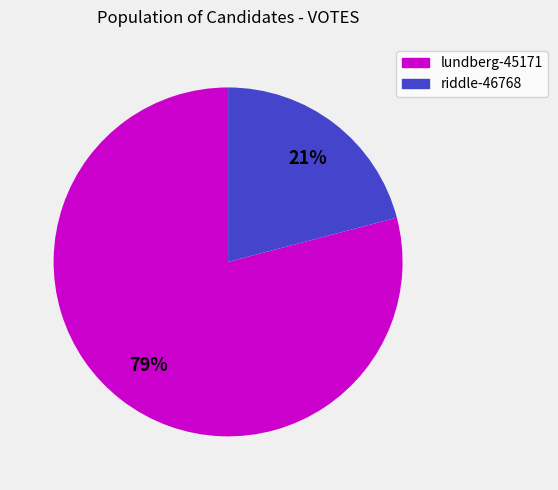

To the nearest percent, what is the difference between the largest and smallest slice percentages?

58%